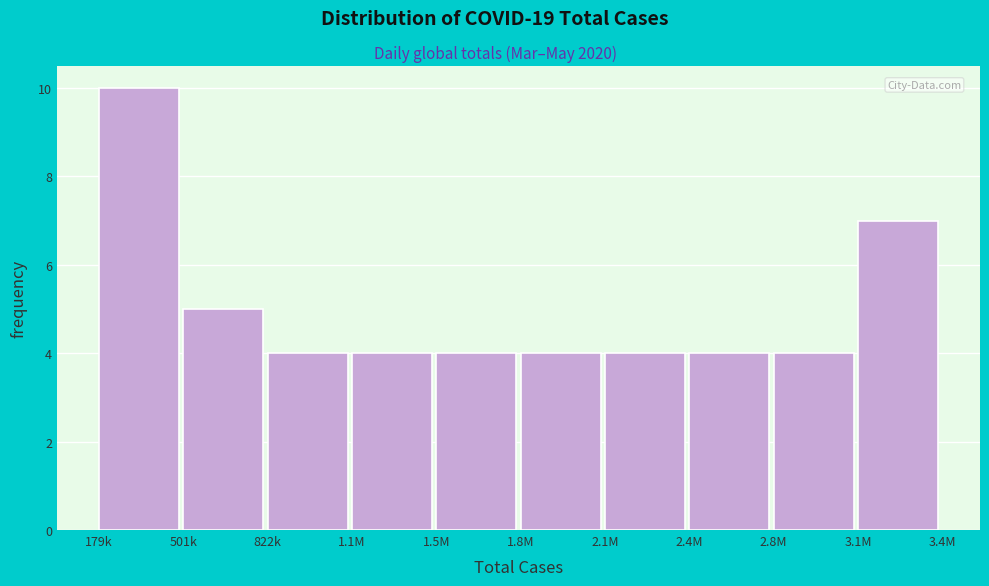

Reading right to left, transcribe all the data shown in this chart.

3.1M=7	2.8M=4	2.4M=4	2.1M=4	1.8M=4	1.5M=4	1.1M=4	822k=4	501k=5	179k=10